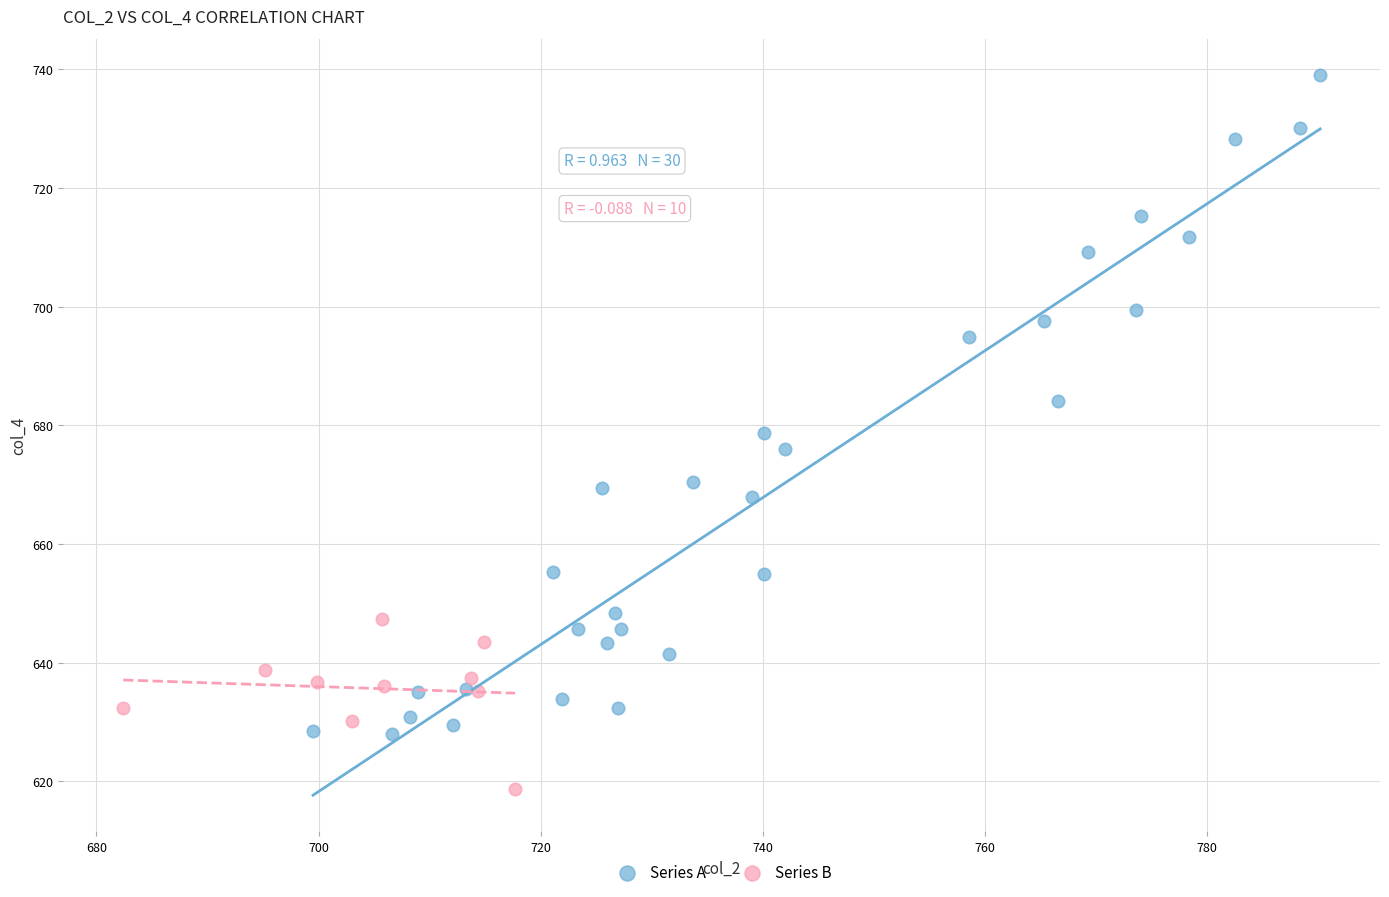

Which series contains the lowest Y value?

Series B